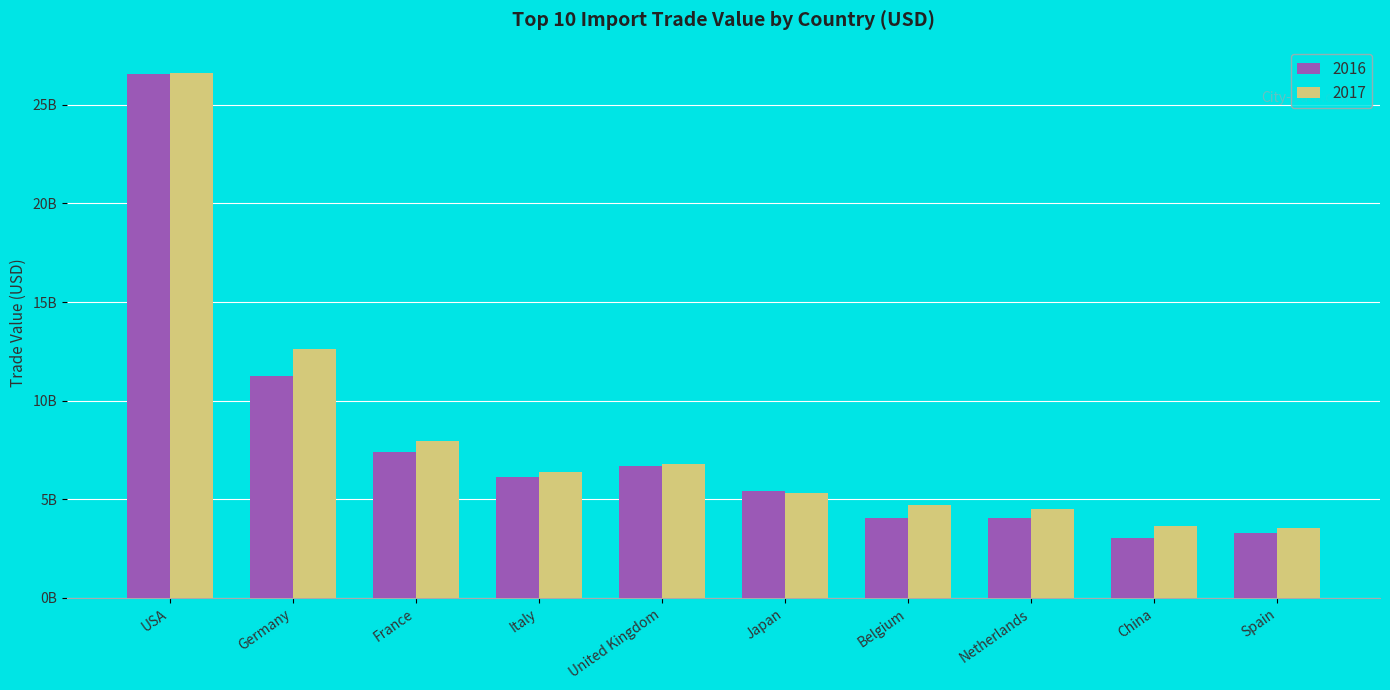

Reading left to right, transcribe all the data shown in this chart.

2016: 26550453452	11262462215	7396002169	6134392017	6675546849	5412751736	4036394082	4036729399	3062799666	3316707671
2017: 26607286687	12601726819	7963605807	6362590544	6792457169	5299378195	4704633506	4491120744	3650839518	3524283045